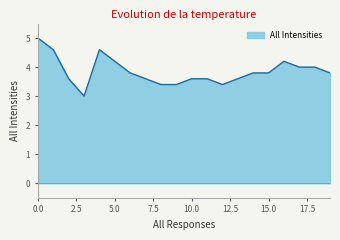

Reading right to left, what are all the values shown in this chart?

3.8	4.0	4.0	4.2	3.8	3.8	3.6	3.4	3.6	3.6	3.4	3.4	3.6	3.8	4.2	4.6	3.0	3.6	4.6	5.0